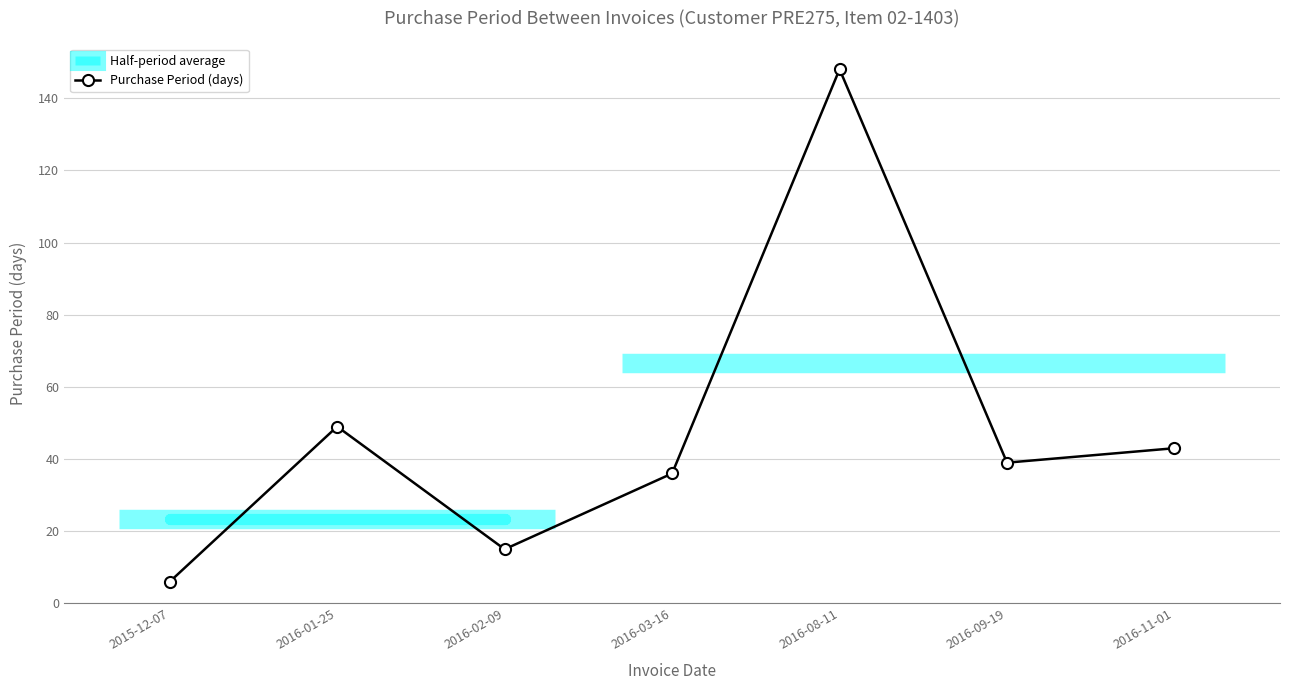

What is the average value?

48